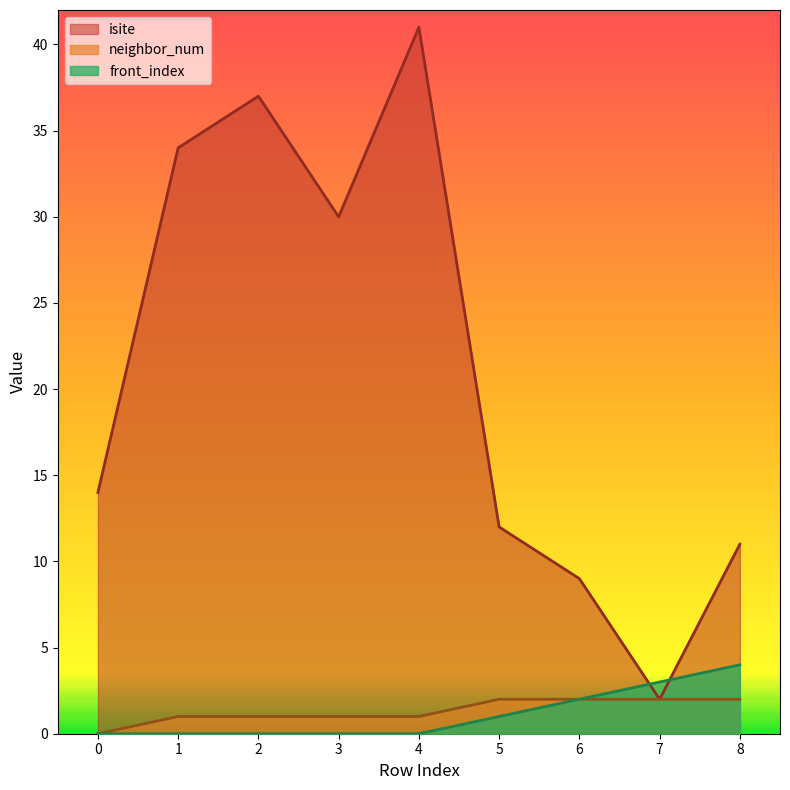

Rank the categories by isite value from lowest to highest.

7, 6, 8, 5, 0, 3, 1, 2, 4